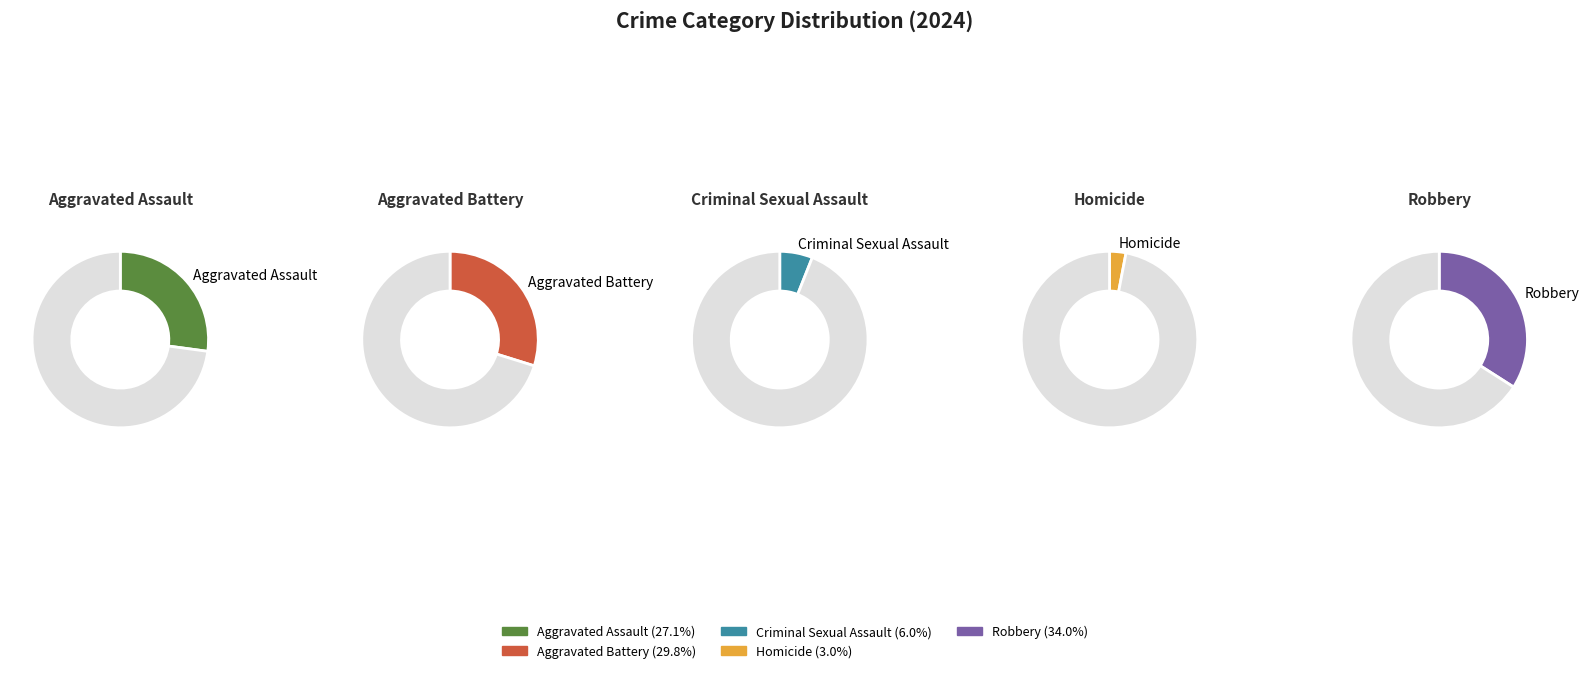

What portion of the pie excludes Robbery?

66.0%